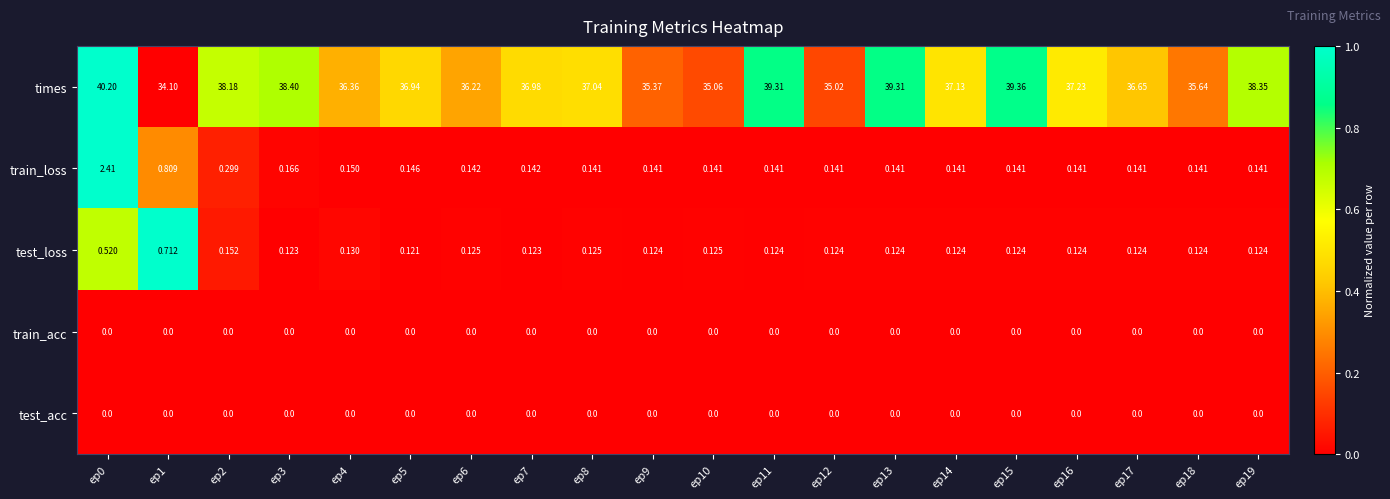

Which series has the largest total across all categories?

times